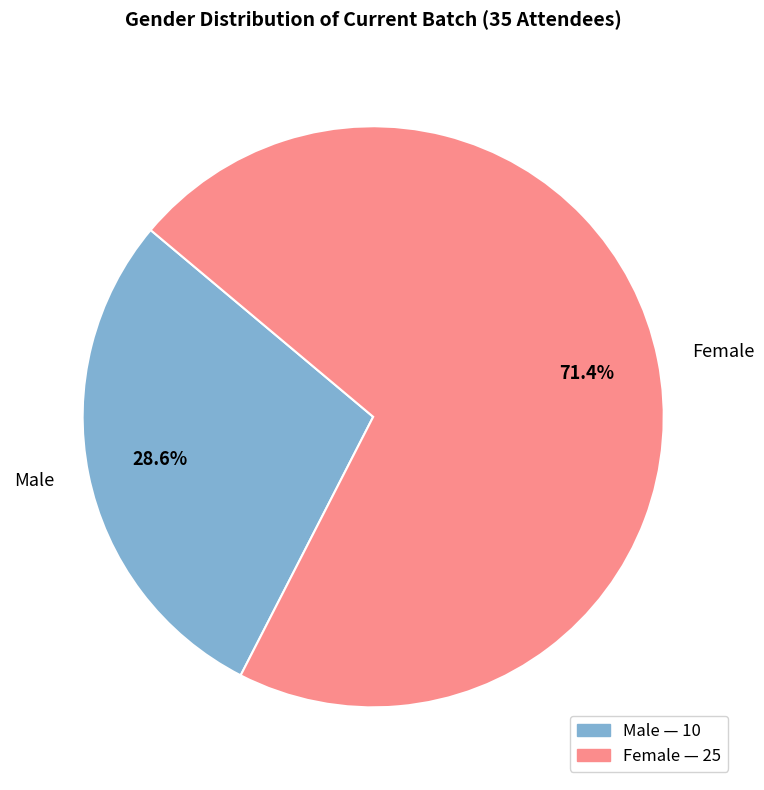

What is the majority slice?

Female